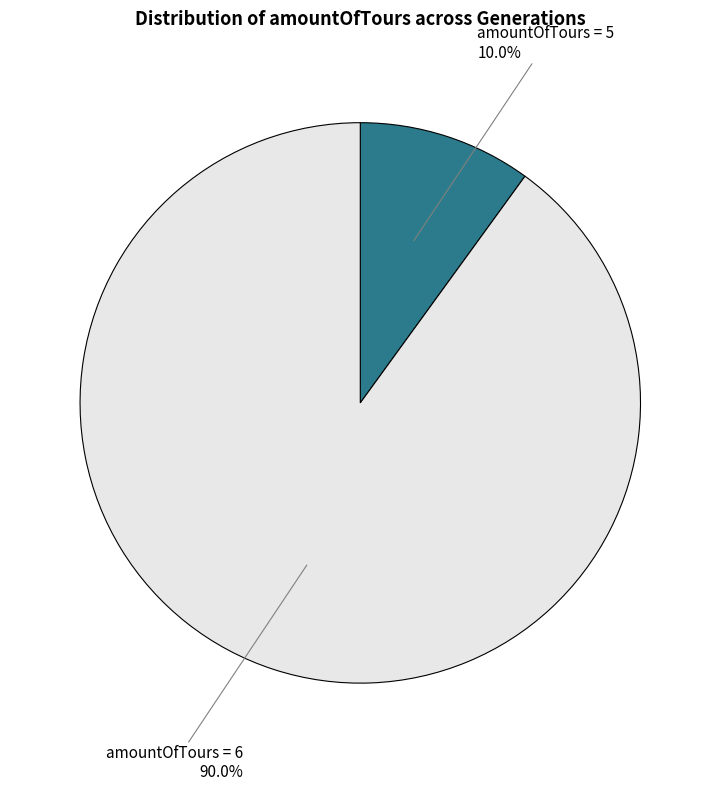

Is there any slice that represents more than half of the pie?

Yes